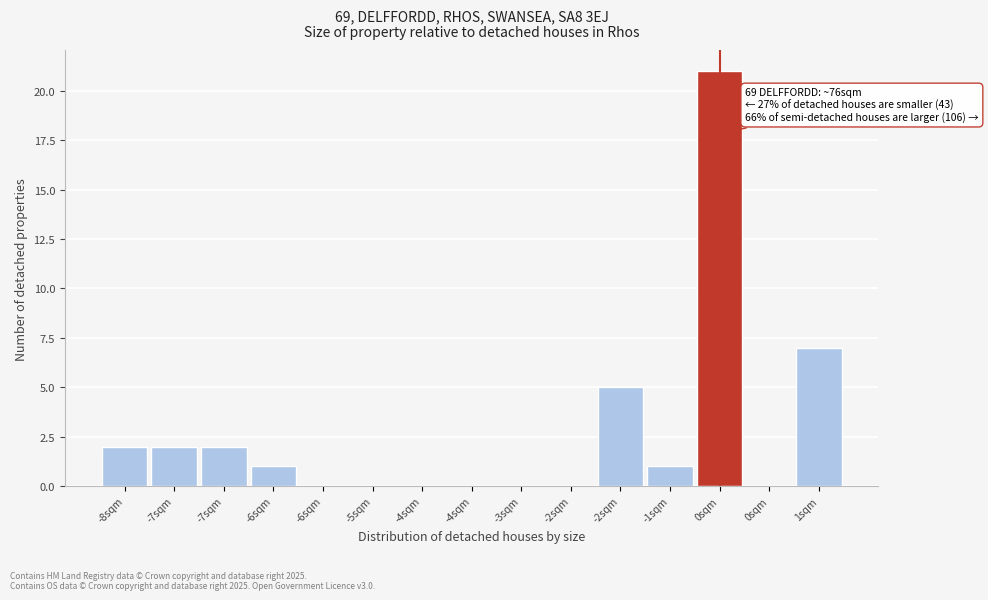

How many series are shown in this chart?

1